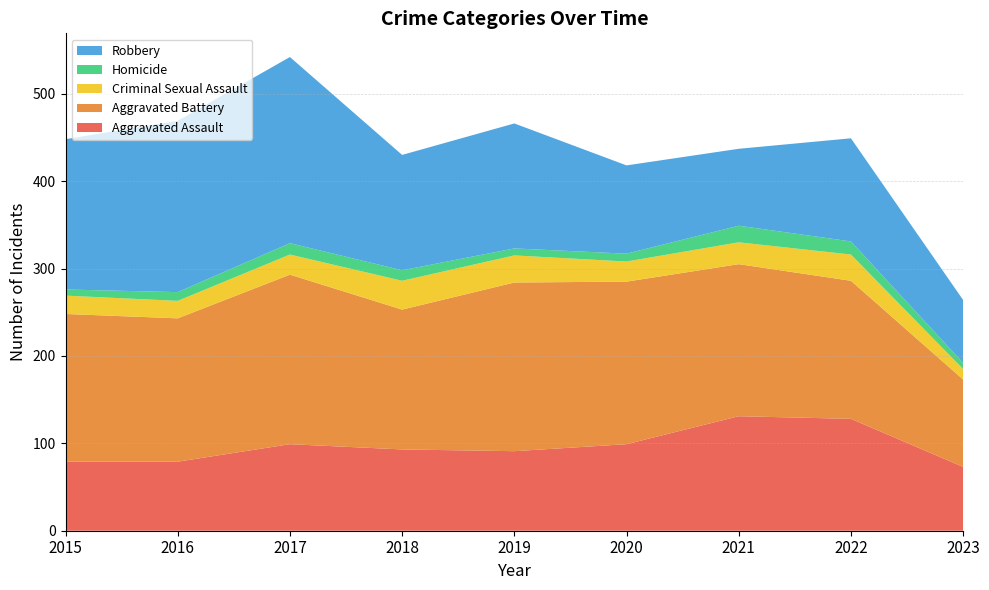

Reading right to left, list all the values displayed in this chart.

Aggravated Assault: 2023=73	2022=128	2021=131	2020=99	2019=91	2018=93	2017=99	2016=79	2015=79
Aggravated Battery: 2023=100	2022=158	2021=174	2020=186	2019=193	2018=160	2017=194	2016=164	2015=169
Criminal Sexual Assault: 2023=12	2022=30	2021=25	2020=23	2019=31	2018=33	2017=23	2016=20	2015=21
Homicide: 2023=7	2022=15	2021=19	2020=9	2019=8	2018=12	2017=13	2016=10	2015=7
Robbery: 2023=72	2022=118	2021=88	2020=101	2019=143	2018=132	2017=213	2016=196	2015=172